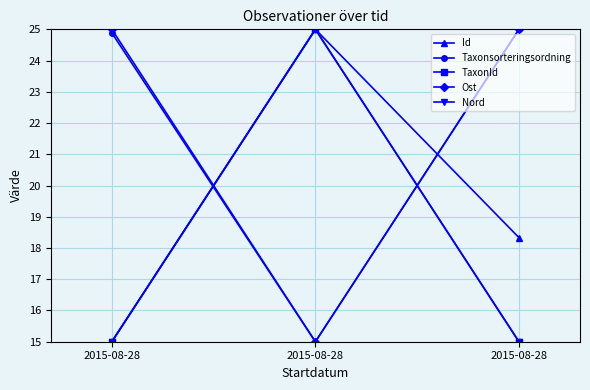

Count the number of categories in the chart.

3